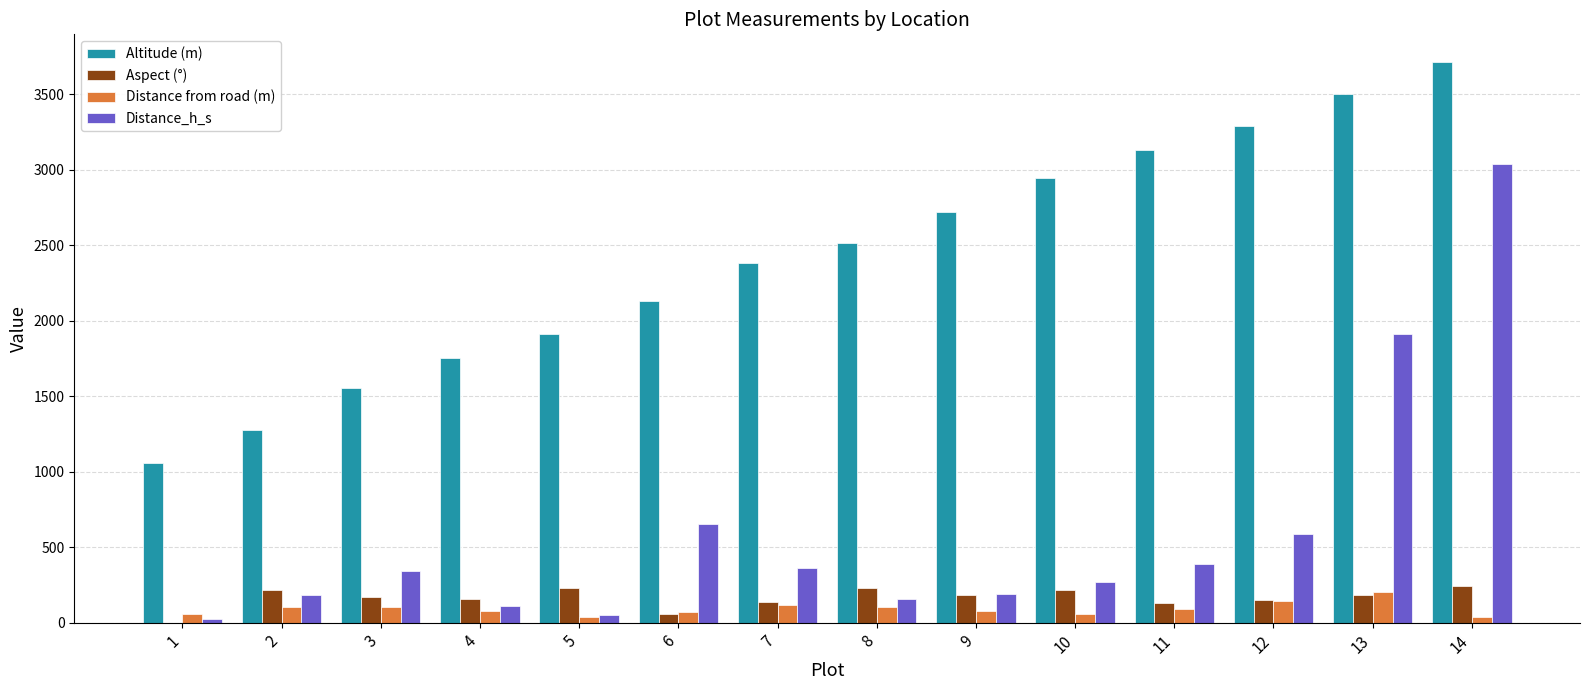

The value of Altitude (m) at 5 is 1912.0. True or false?

True